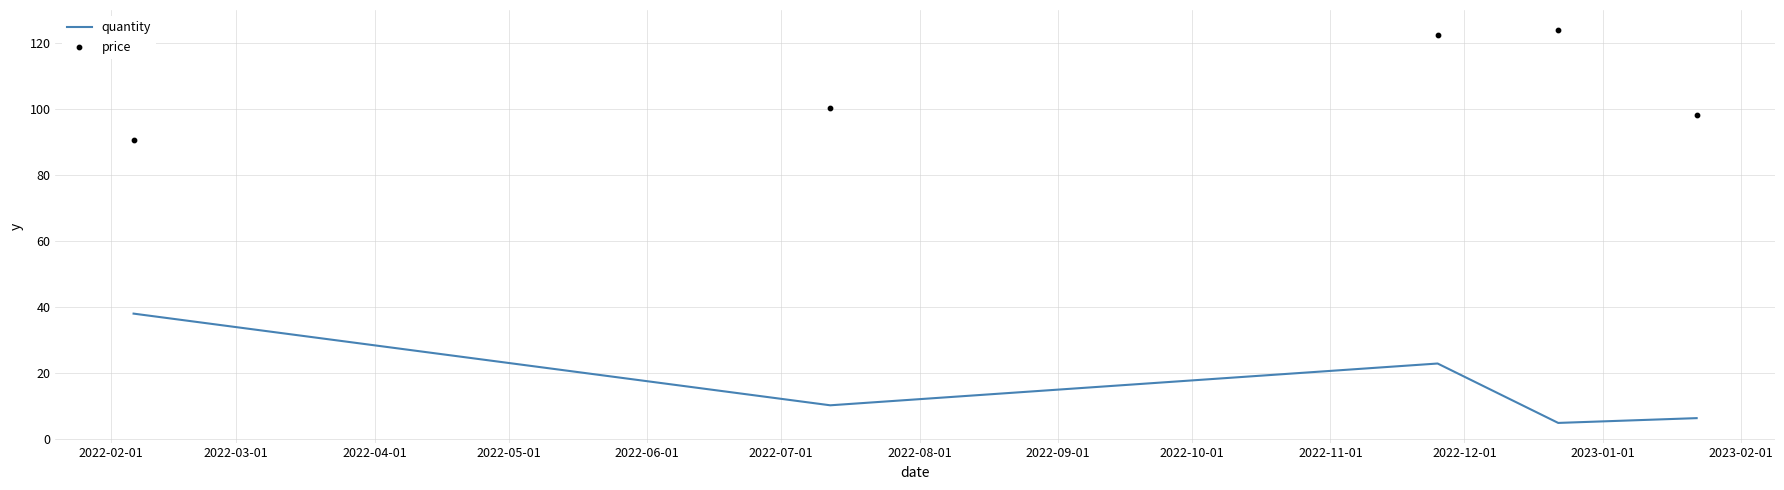

What are all the series names shown in the legend?

quantity, price